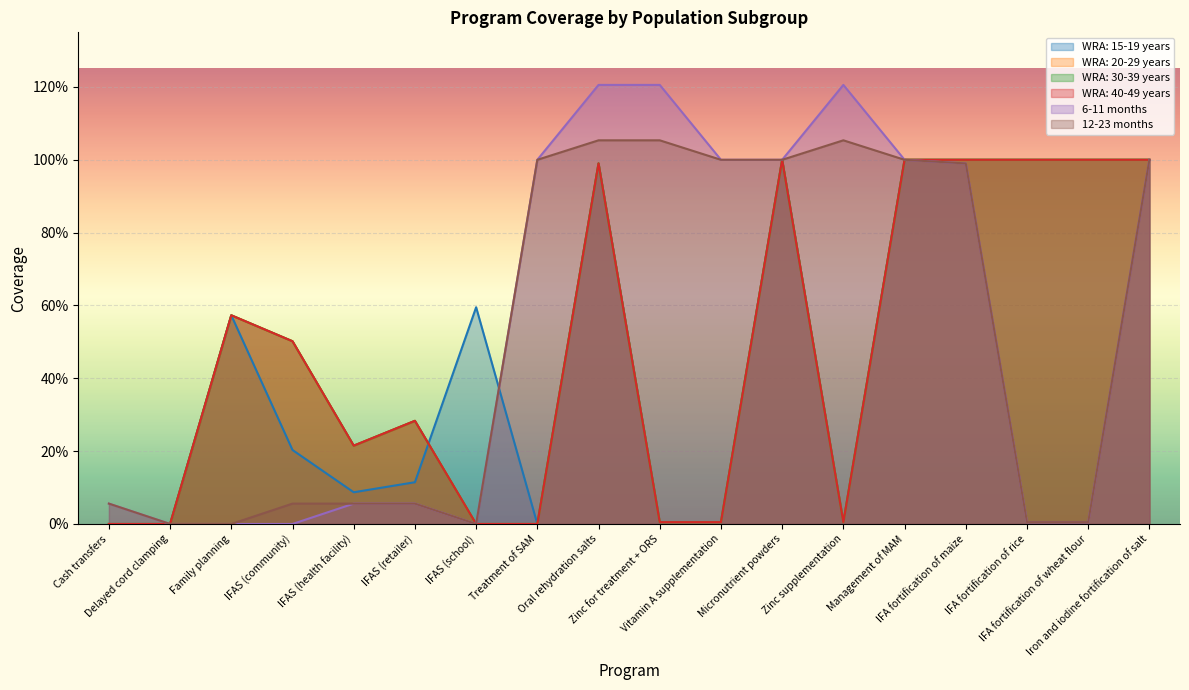

Which category has the highest value in the 6-11 months series?

Oral rehydration salts